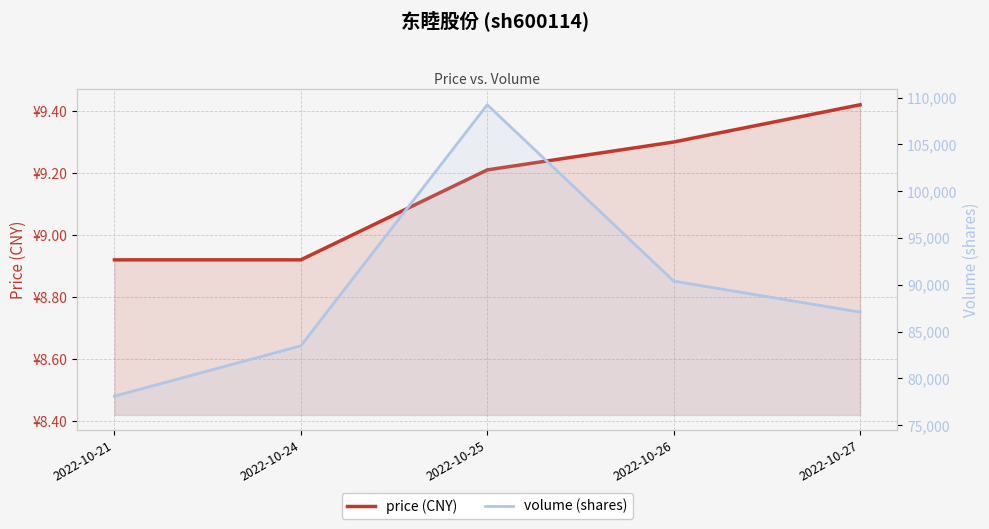

Reading left to right, what are all the values shown in this chart?

price: 8.9	8.9	9.2	9.3	9.4
volume: 78099.0	83478.0	109228.0	90392.0	87080.0